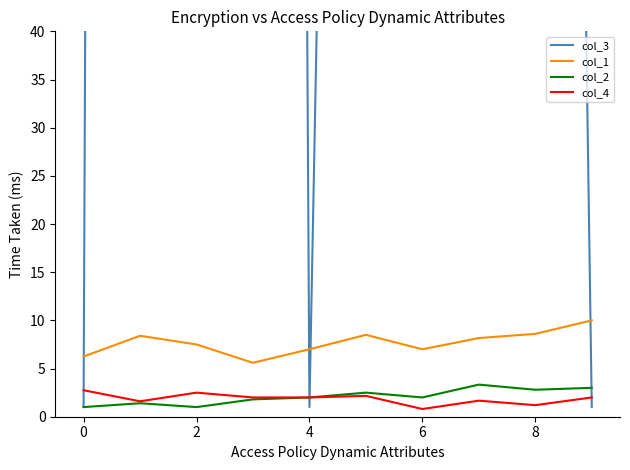

Is the value of col_2 at 8 greater than the value of col_4 at 6?

Yes